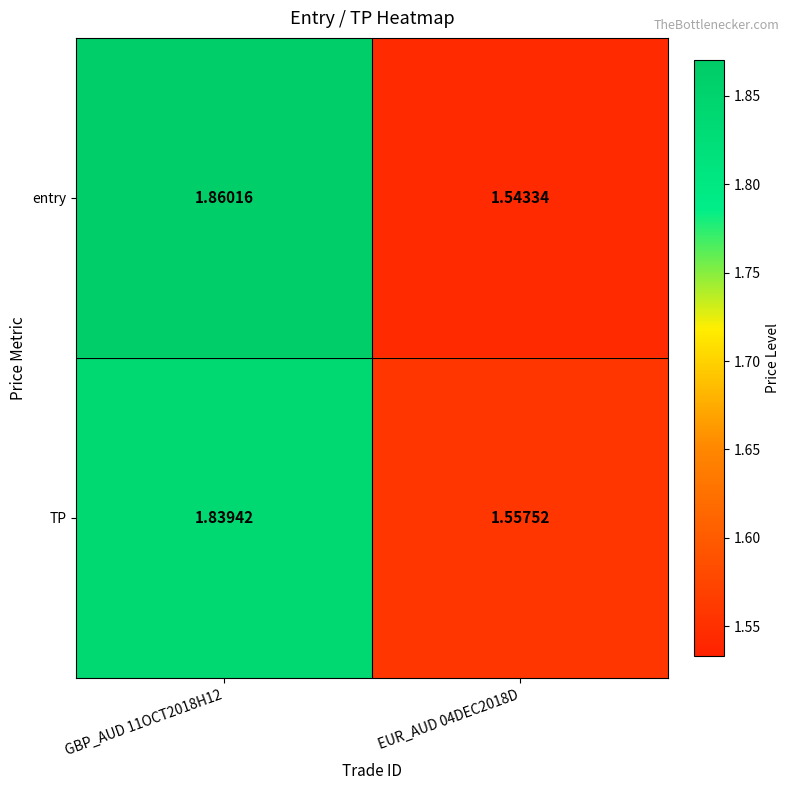

How many distinct data groups are displayed?

2